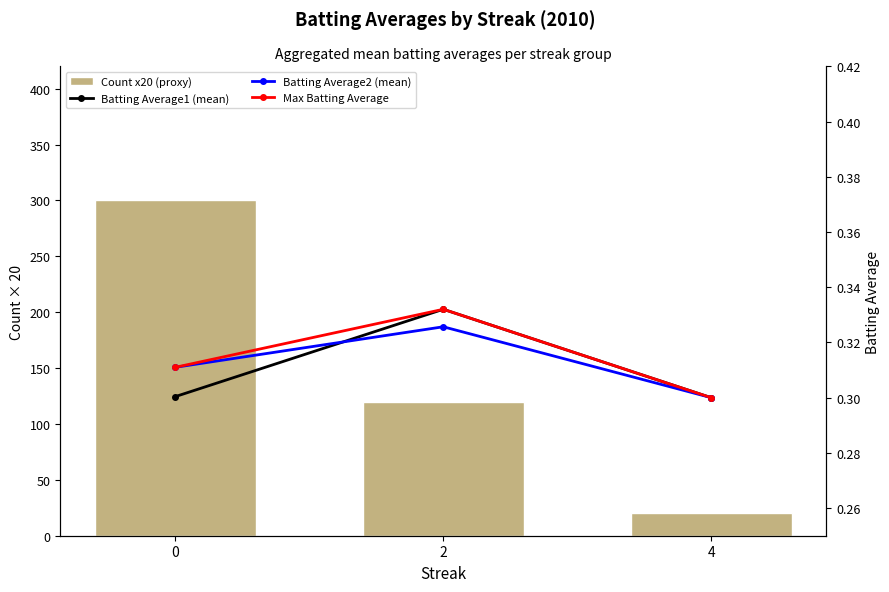

Rank the categories by Batting Average1 (mean) value from highest to lowest.

2, 0, 4